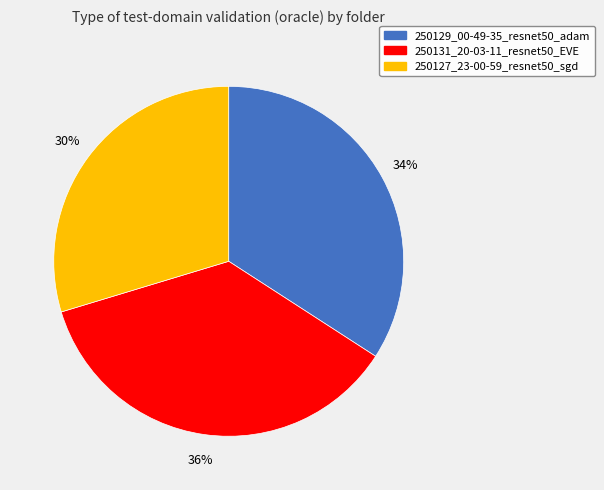

The 250131_20-03-11_resnet50_EVE slice represents 36% of the pie. True or false?

True